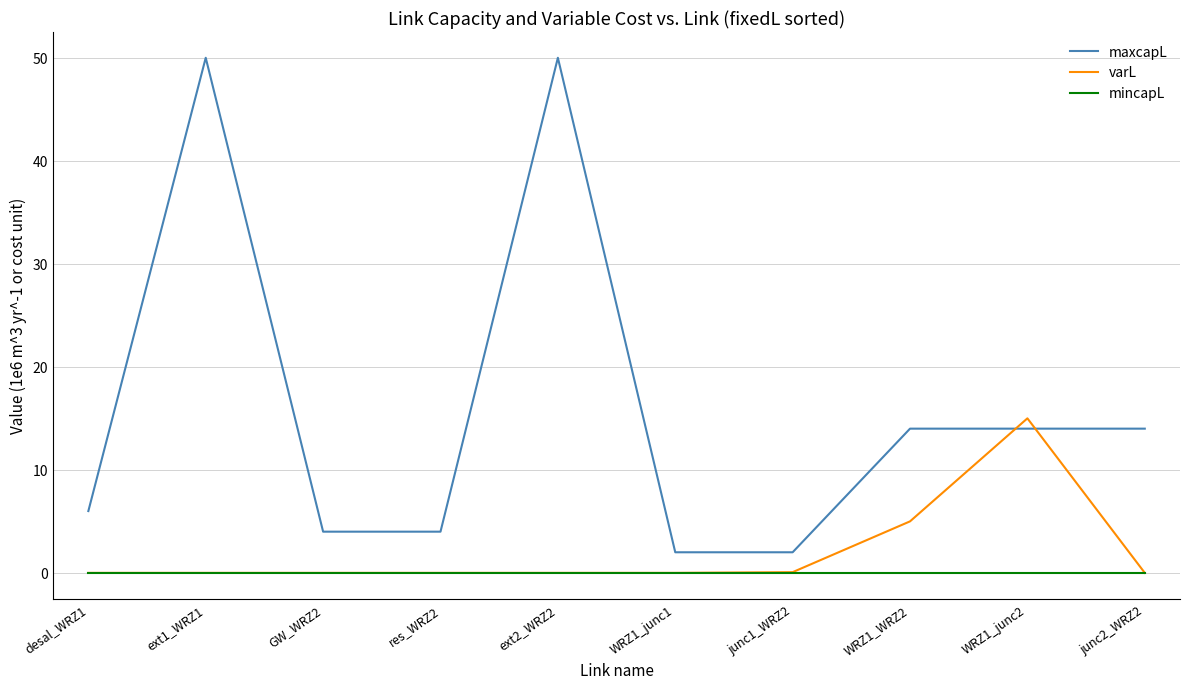

At how many categories does at least one series exceed 48?

2